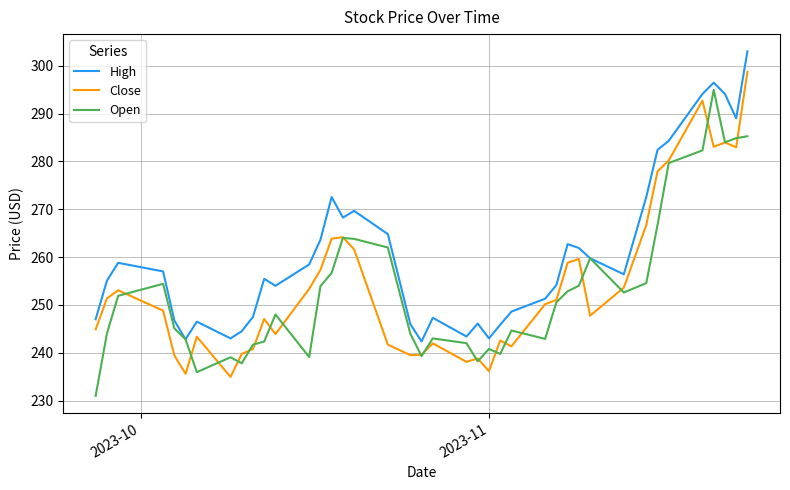

List the series in order of their peak value, highest first.

High, Close, Open